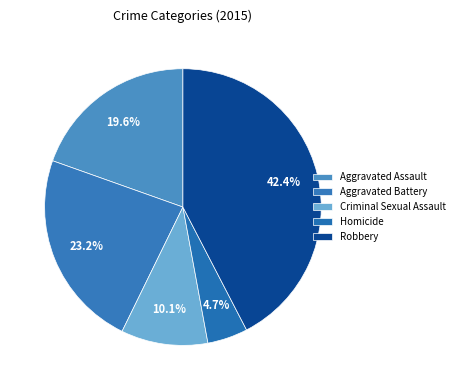

Is it true that Aggravated Battery is 16% of the pie?

False